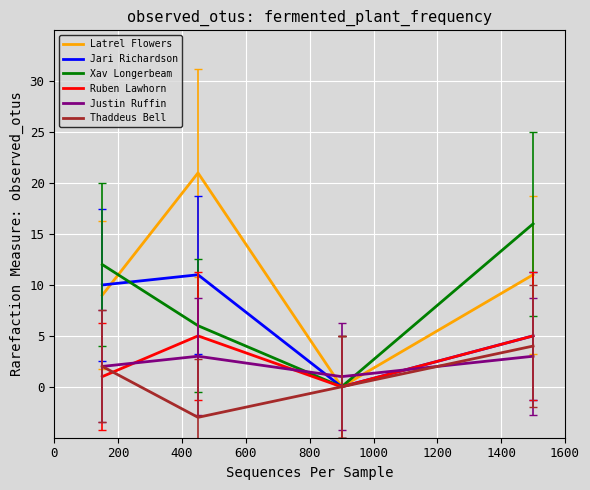

What is the maximum value shown in the chart?

21